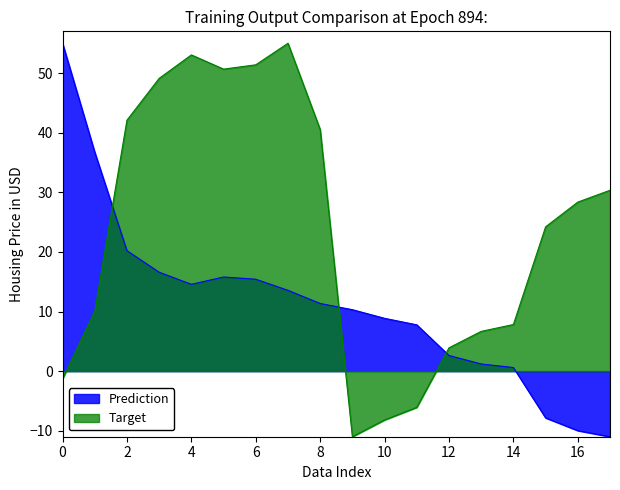

What are all the series names shown in the legend?

Prediction, Target